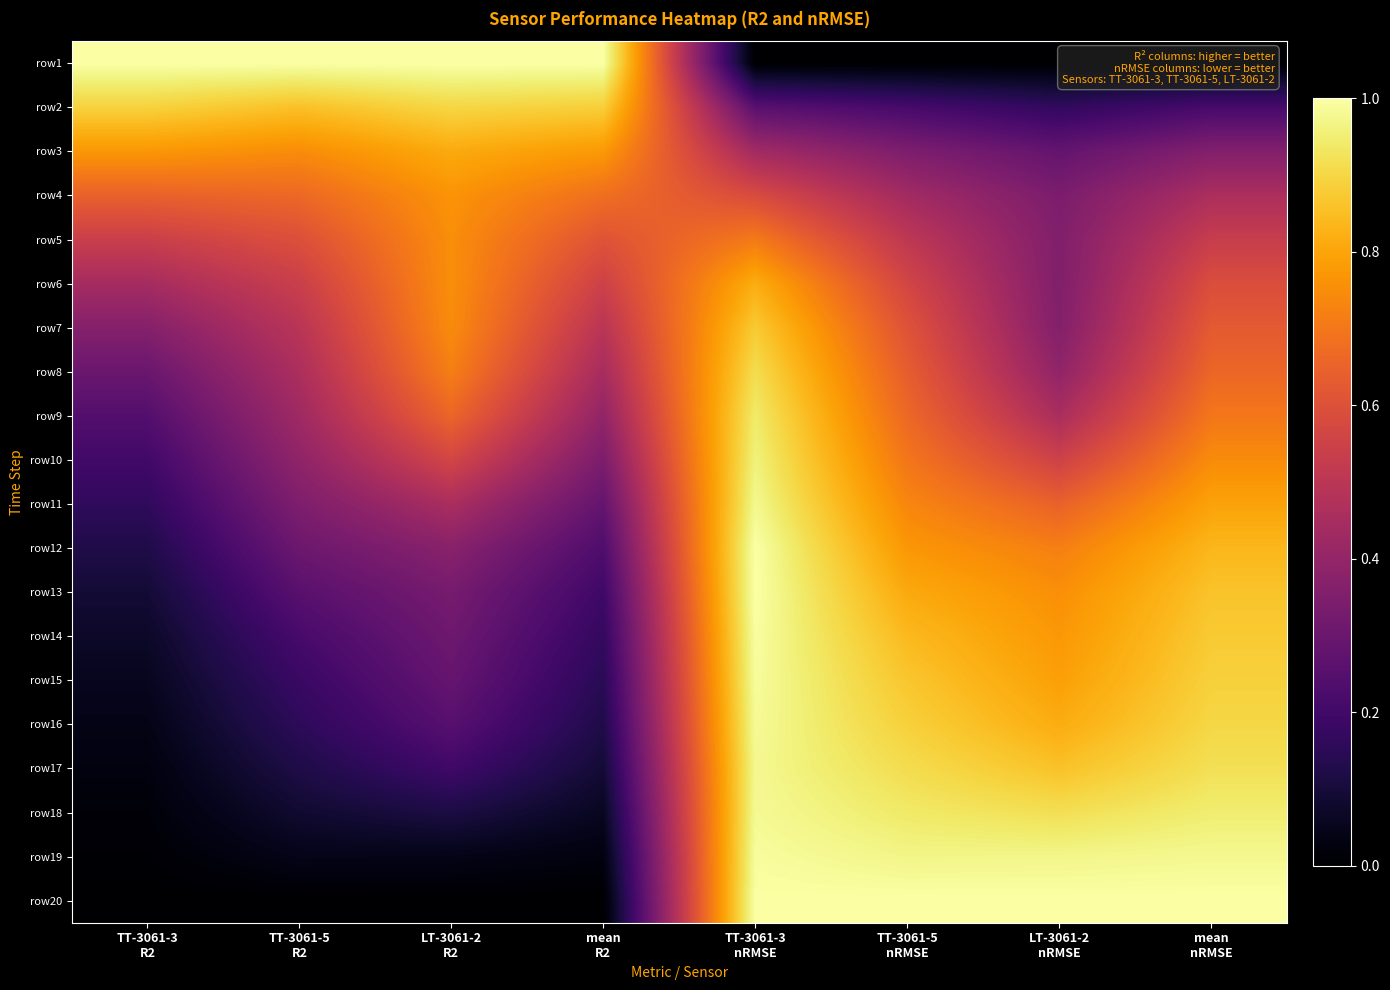

Which series has the largest total across all categories?

row6